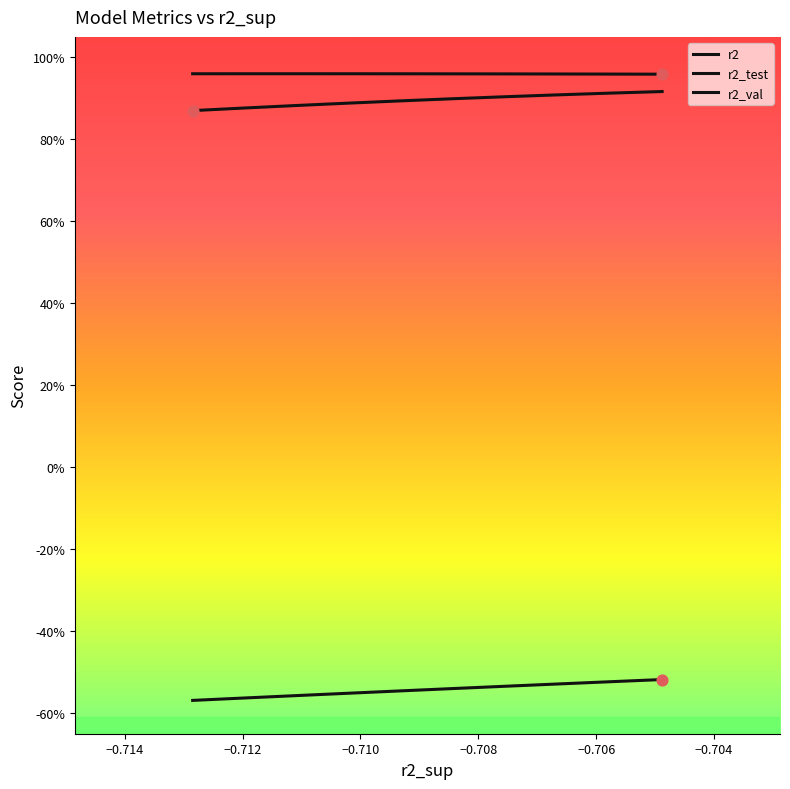

Is the value of r2_test at −0.714 greater than the value of r2 at −0.706?

No